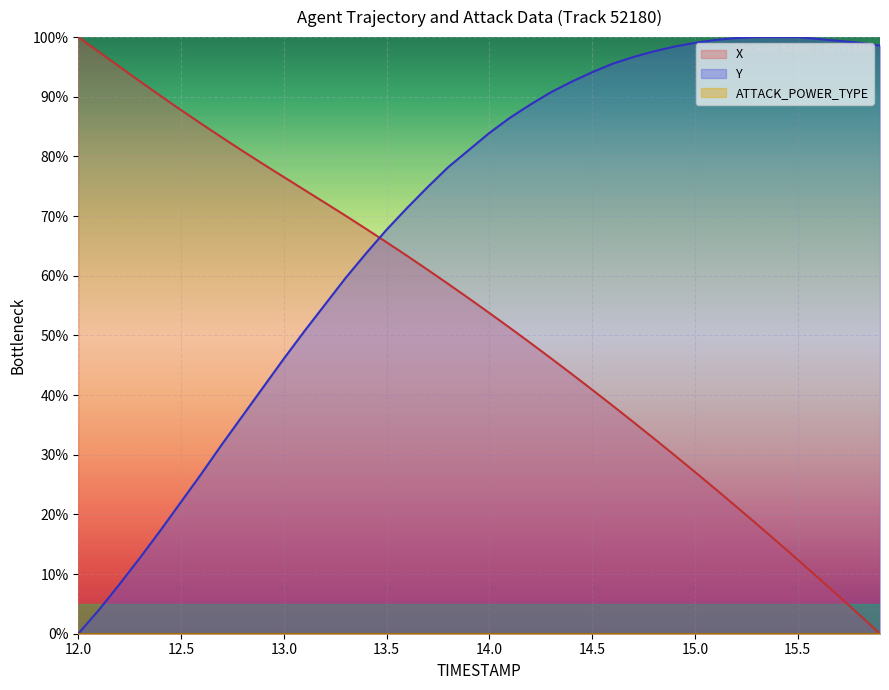

True or false: Y and X cross at least once.

True